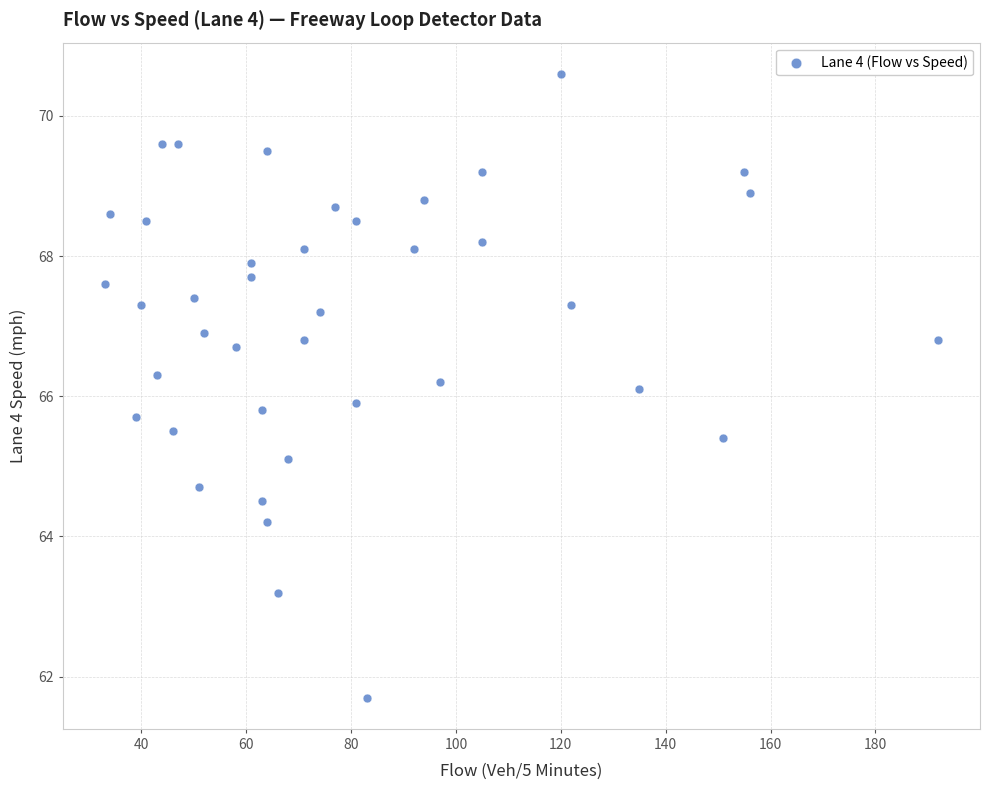

What is the range of X values (max minus min)?

159.0